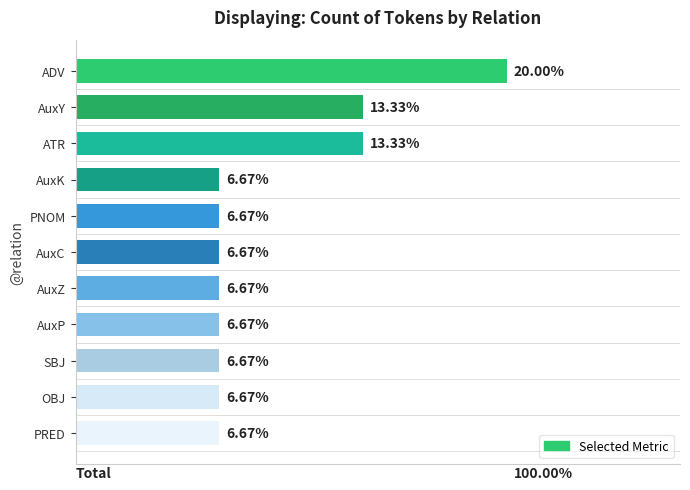

At which category does the chart reach its peak across all series?

ADV